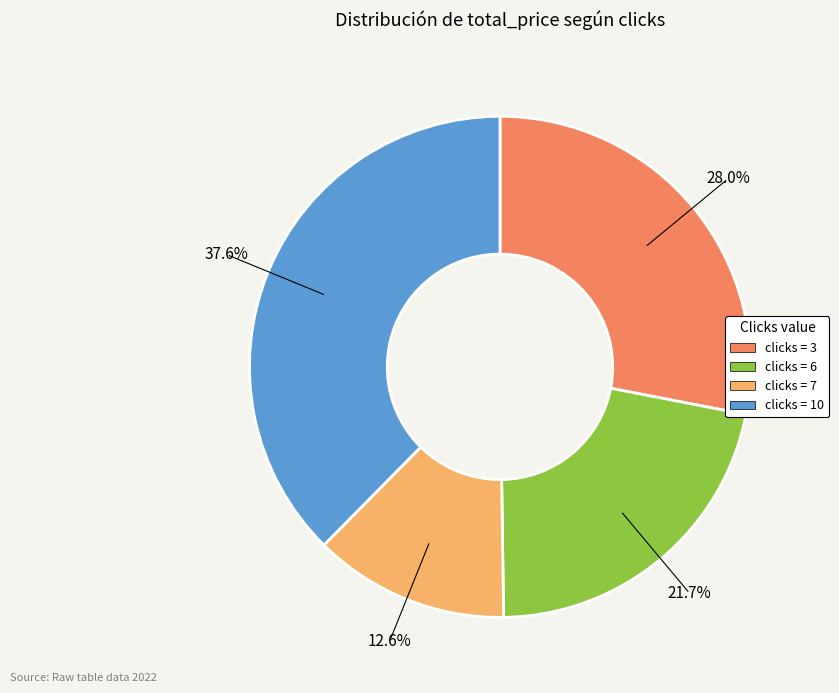

Is there any slice that represents more than half of the pie?

No